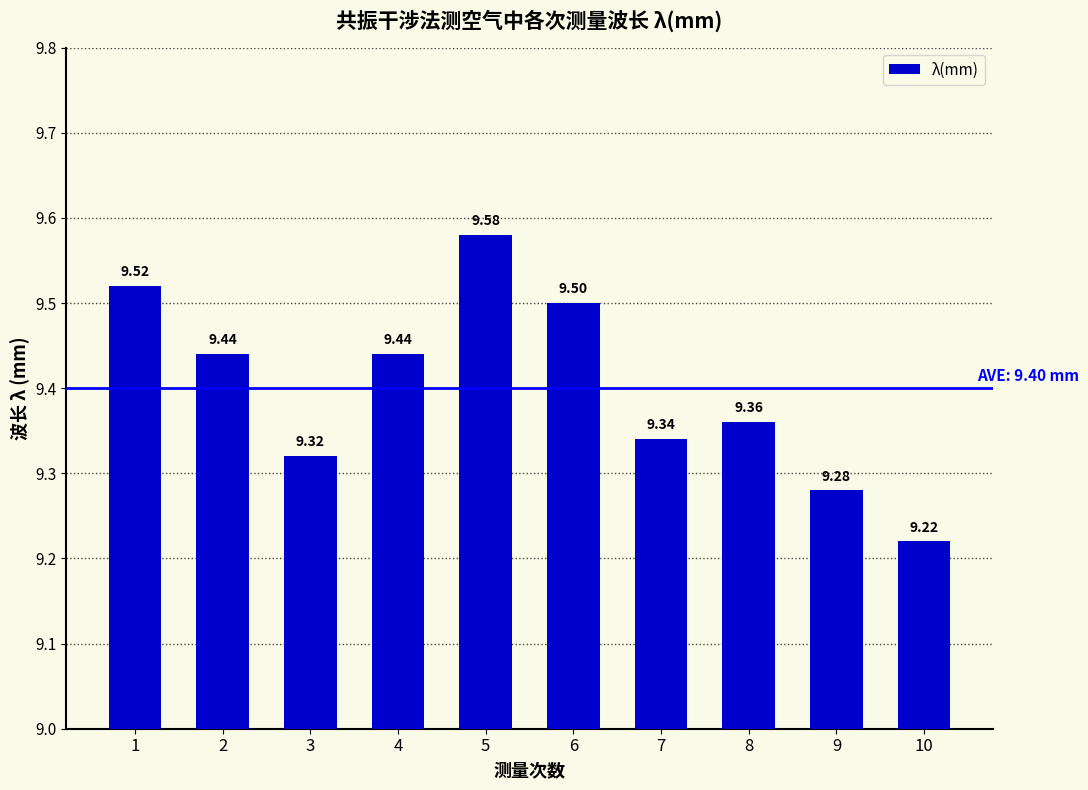

Reading left to right, transcribe all the data shown in this chart.

1=9.5	2=9.4	3=9.3	4=9.4	5=9.6	6=9.5	7=9.3	8=9.4	9=9.3	10=9.2